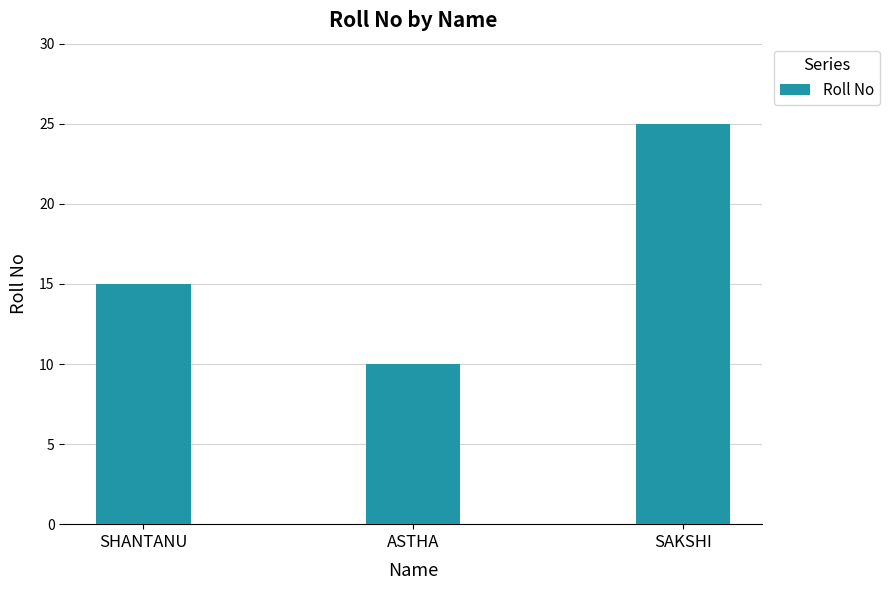

List the labels in order of value, largest first.

SAKSHI, SHANTANU, ASTHA